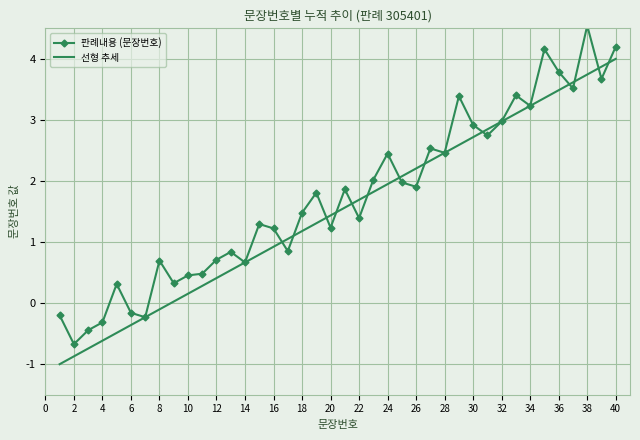

What is the maximum value shown in the chart?

4.5